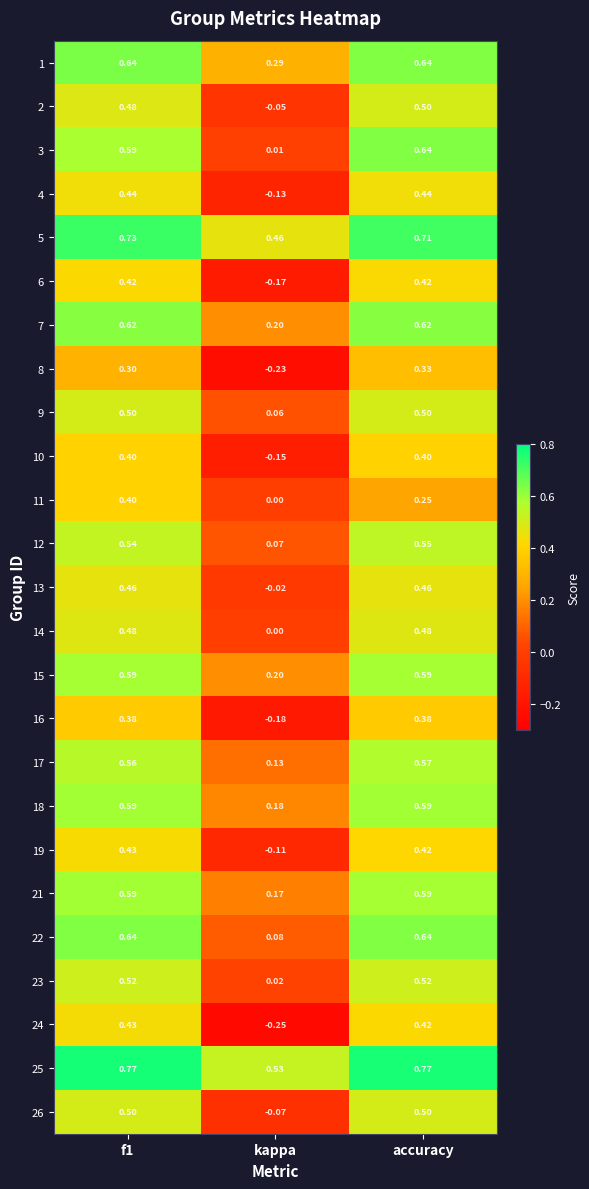

Is the value of 16 at kappa greater than the value of 15 at accuracy?

No